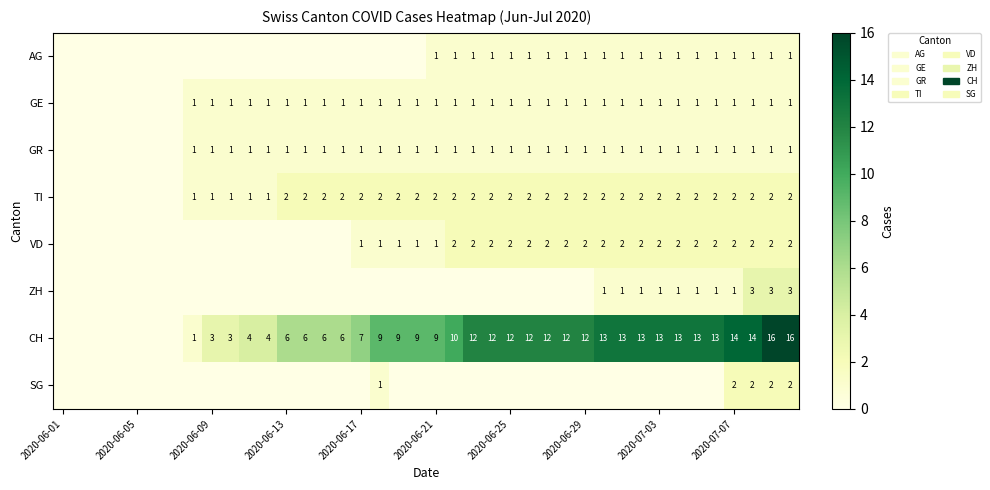

Is the value of TI at 2020-06-25 greater than the value of CH at 2020-06-17?

No